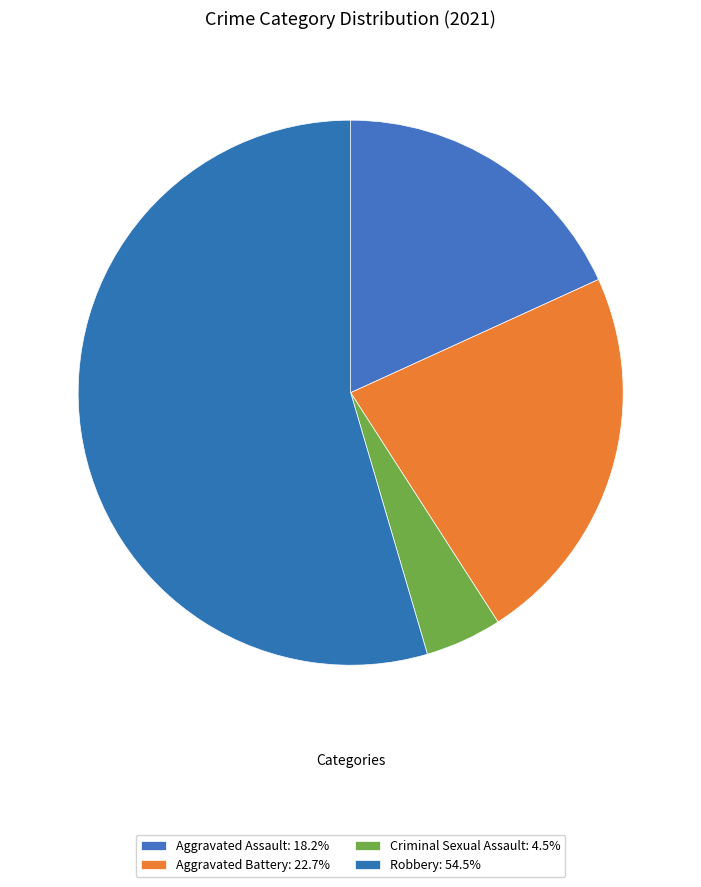

Count the number of slices in the pie.

4